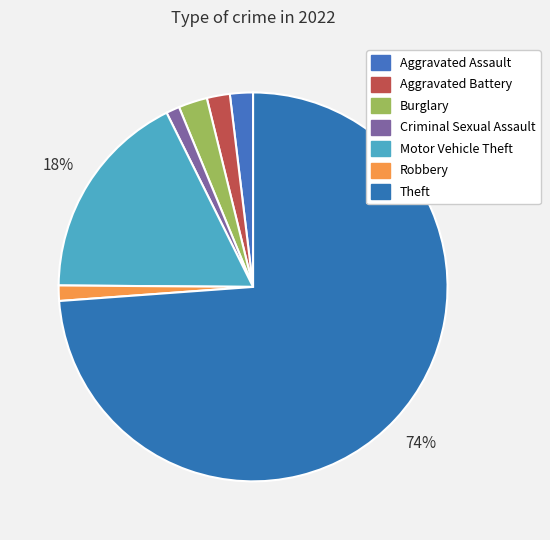

Rank the categories by value from highest to lowest.

Theft, Motor Vehicle Theft, Burglary, Aggravated Assault, Aggravated Battery, Robbery, Criminal Sexual Assault